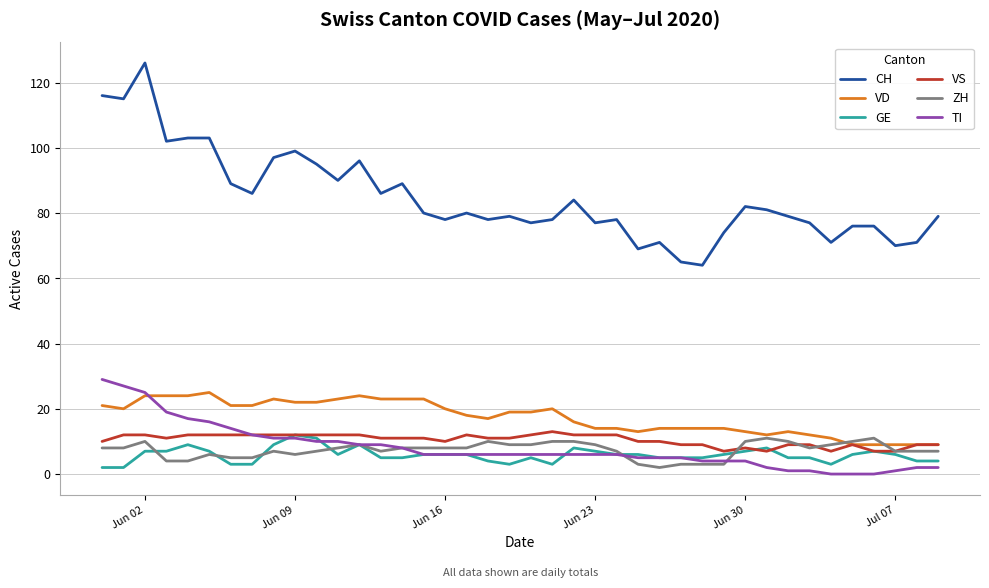

Reading left to right, what are all the values shown in this chart?

CH: 116	115	126	102	103	103	89	86	97	99	95	90	96	86	89	80	78	80	78	79	77	78	84	77	78	69	71	65	64	74	82	81	79	77	71	76	76	70	71	79
VD: 21	20	24	24	24	25	21	21	23	22	22	23	24	23	23	23	20	18	17	19	19	20	16	14	14	13	14	14	14	14	13	12	13	12	11	9	9	9	9	9
GE: 2	2	7	7	9	7	3	3	9	12	11	6	9	5	5	6	6	6	4	3	5	3	8	7	6	6	5	5	5	6	7	8	5	5	3	6	7	6	4	4
VS: 10	12	12	11	12	12	12	12	12	12	12	12	12	11	11	11	10	12	11	11	12	13	12	12	12	10	10	9	9	7	8	7	9	9	7	9	7	7	9	9
ZH: 8	8	10	4	4	6	5	5	7	6	7	8	9	7	8	8	8	8	10	9	9	10	10	9	7	3	2	3	3	3	10	11	10	8	9	10	11	7	7	7
TI: 29	27	25	19	17	16	14	12	11	11	10	10	9	9	8	6	6	6	6	6	6	6	6	6	6	5	5	5	4	4	4	2	1	1	0	0	0	1	2	2